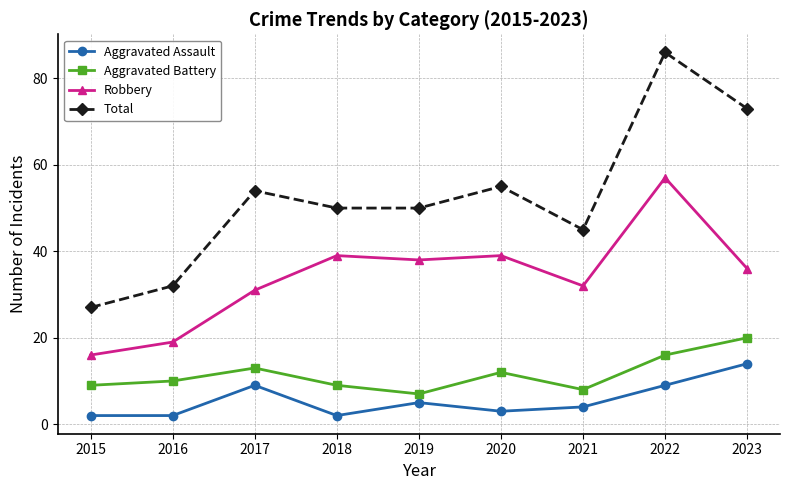

True or false: Total and Robbery cross at least once.

False